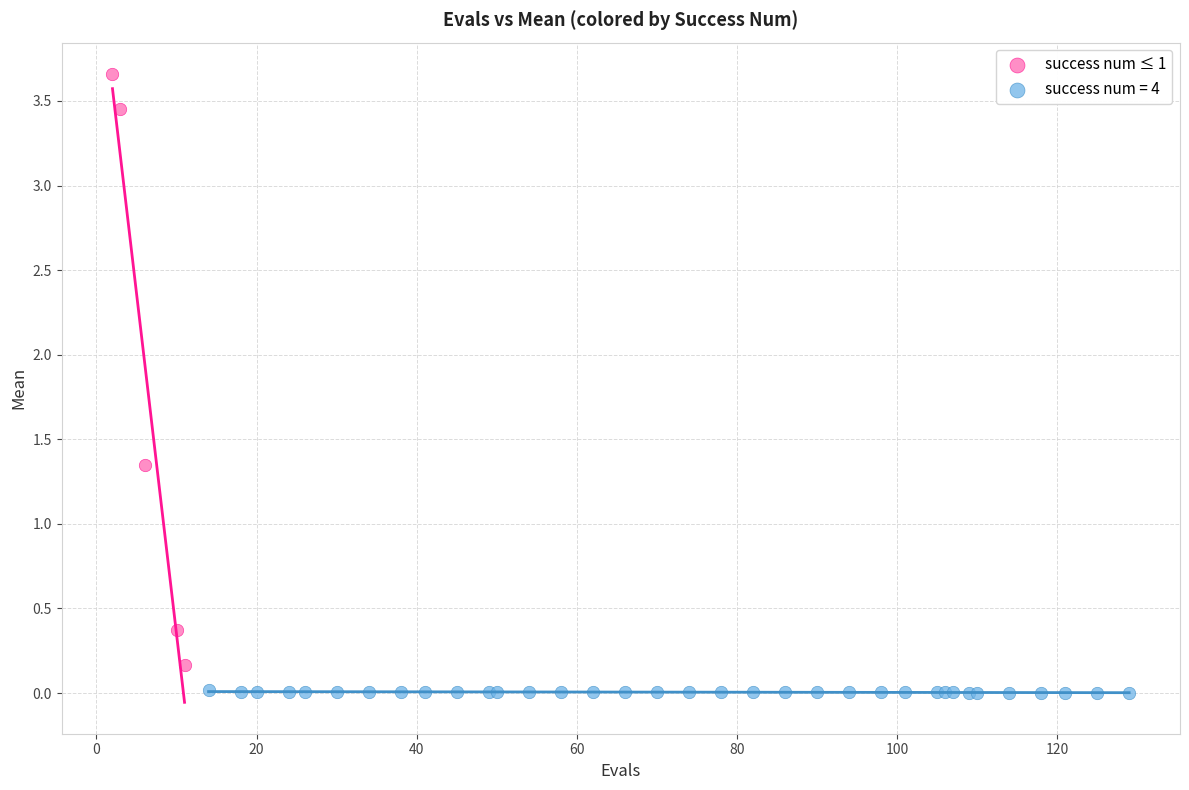

Which series reaches the maximum Y coordinate?

success num ≤ 1